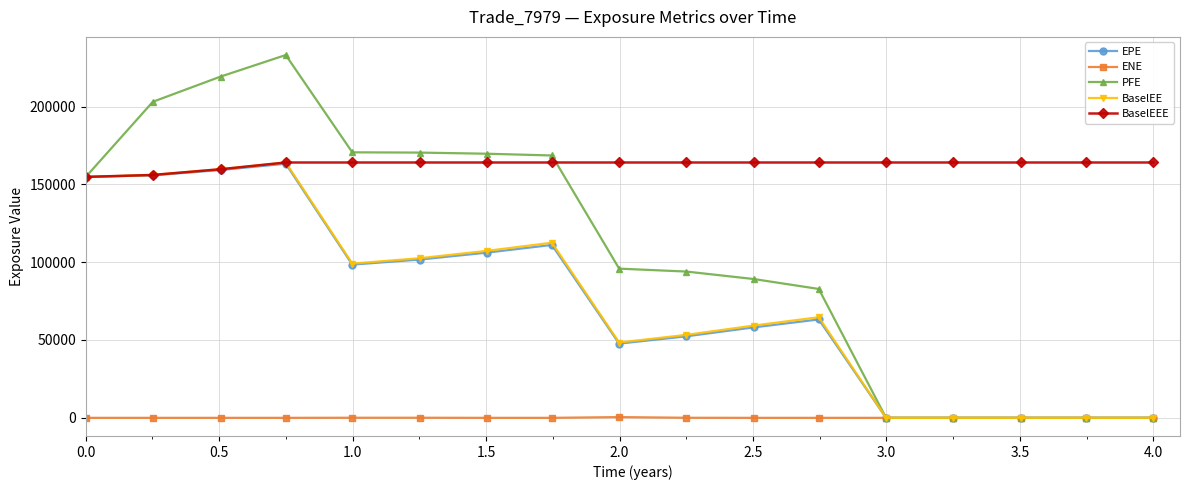

What are all the series names shown in the legend?

EPE, ENE, PFE, BaselEE, BaselEEE